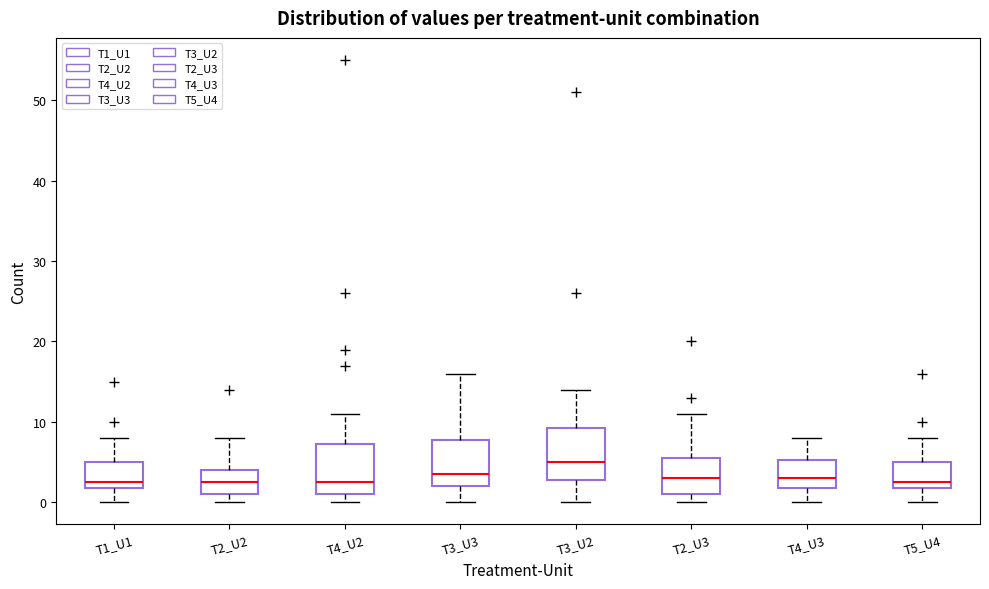

Where does the median line of the box for T5_U4 sit on the y-axis? The values are not printed on the chart, so give them approximately, as read against the axis.

3